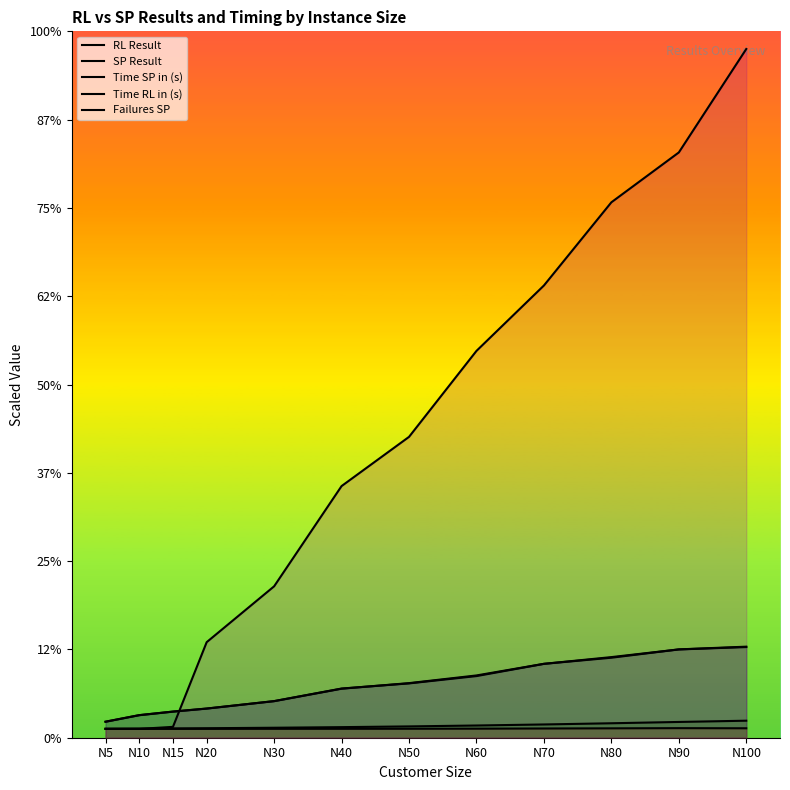

What are all the series names shown in the legend?

RL Result, SP Result, Time SP in (s), Time RL in (s), Failures SP